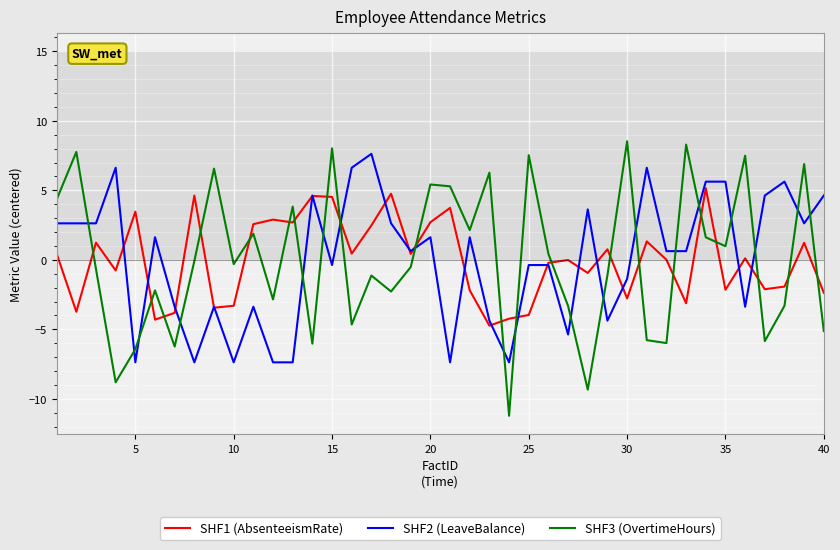

What is the maximum value shown in the chart?

8.5